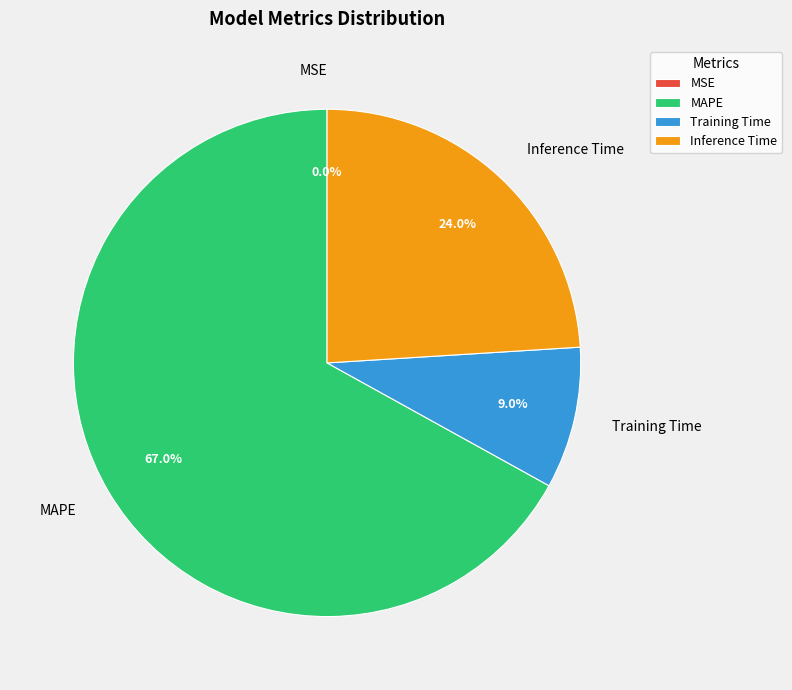

Which slice is the largest?

MAPE